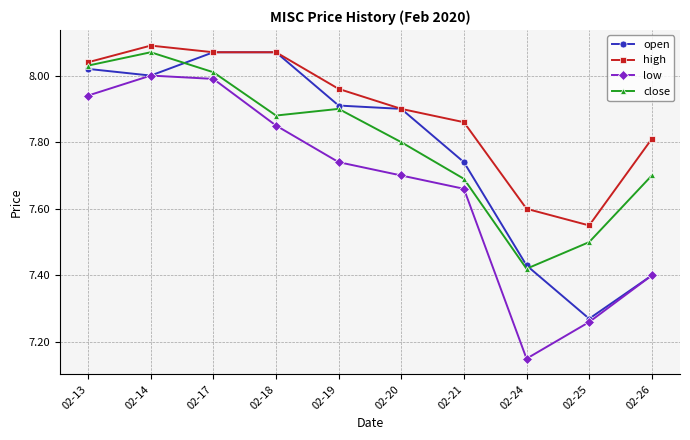

Is it true that close equals 1.9 at 02-25?

False